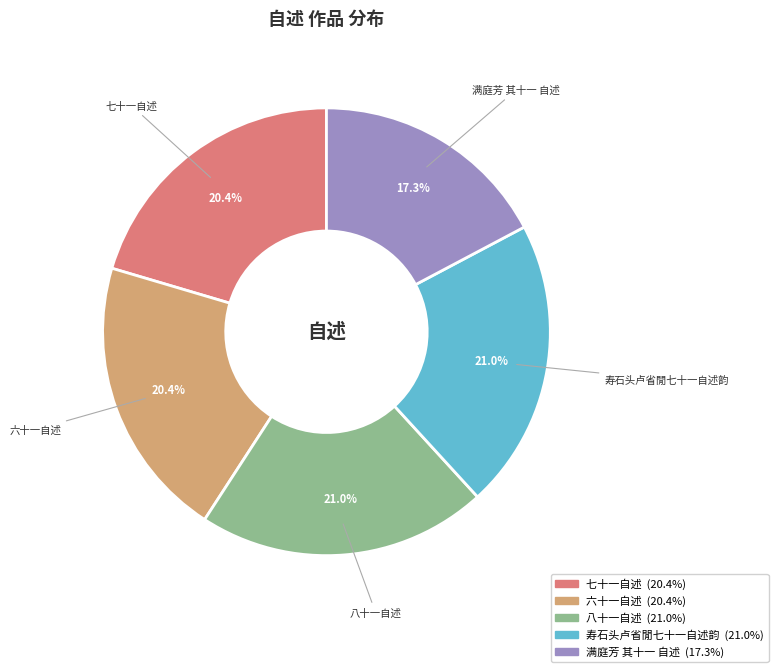

Between 满庭芳 其十一 自述 and 七十一自述, which is larger?

七十一自述